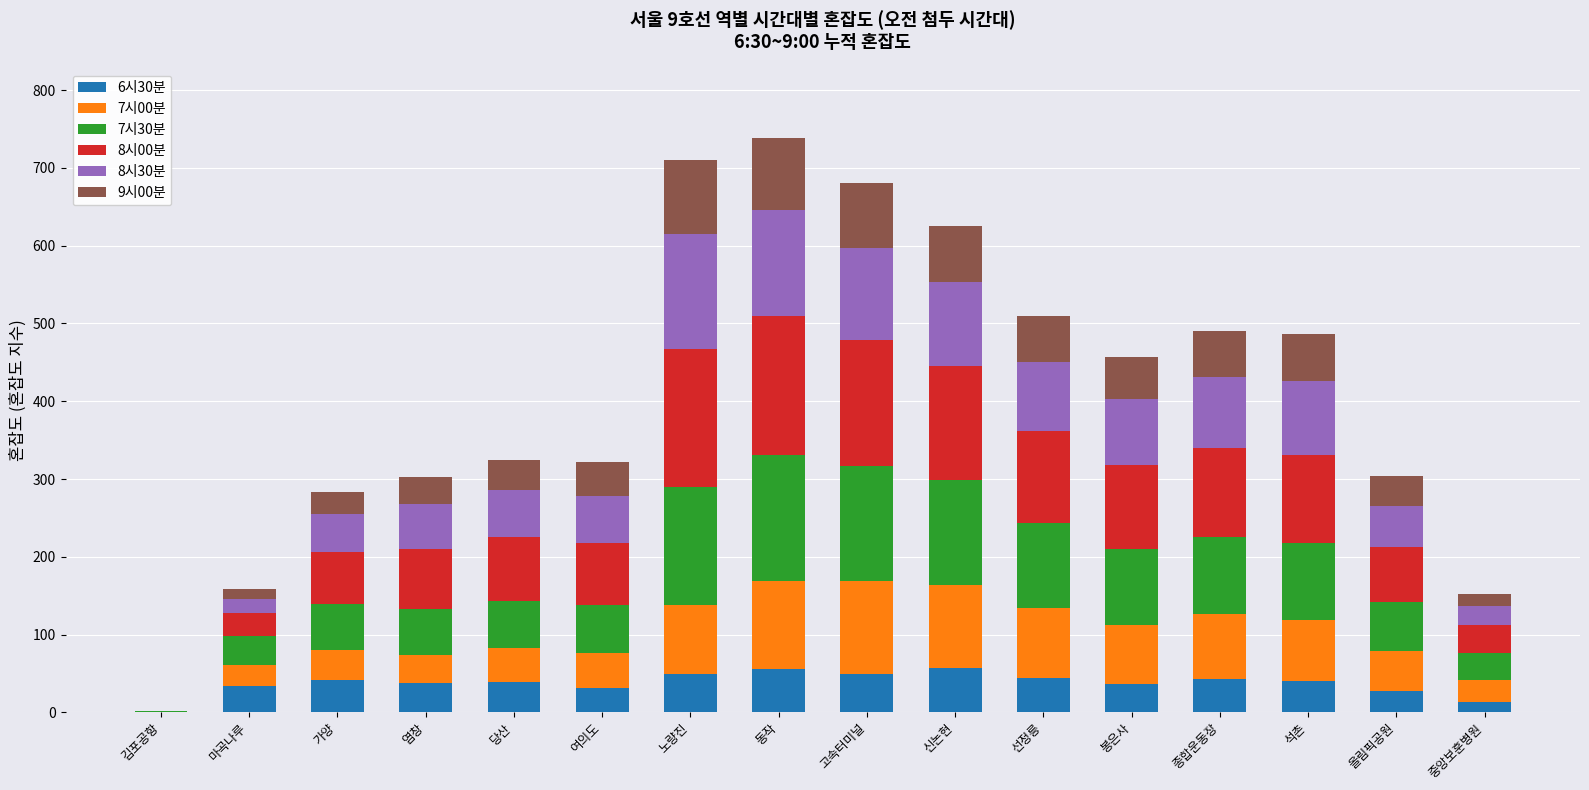

What is the total value across all series at 당산?

325.1